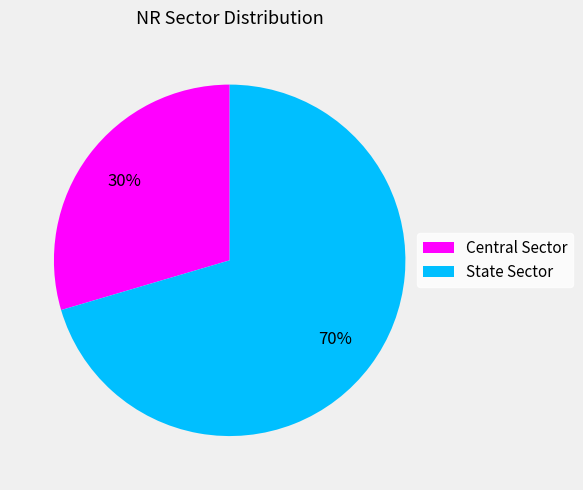

To the nearest percent, what portion does State Sector represent?

70%